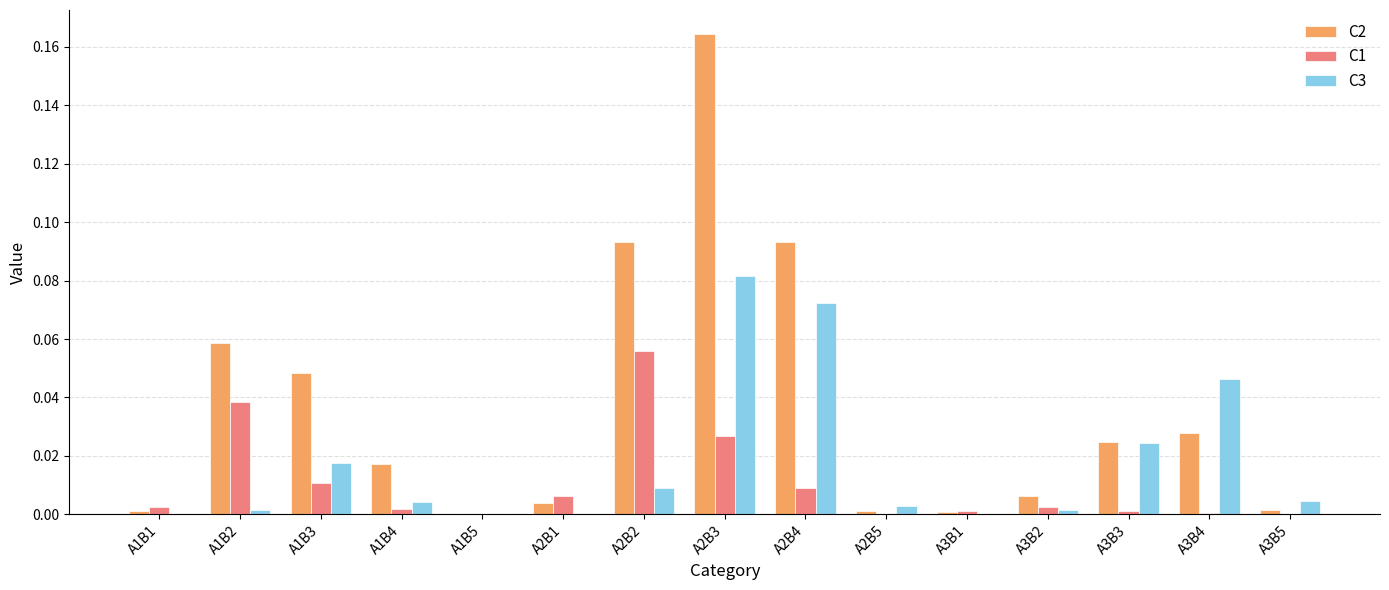

Is the value of C1 at A1B2 greater than the value of C3 at A2B4?

No